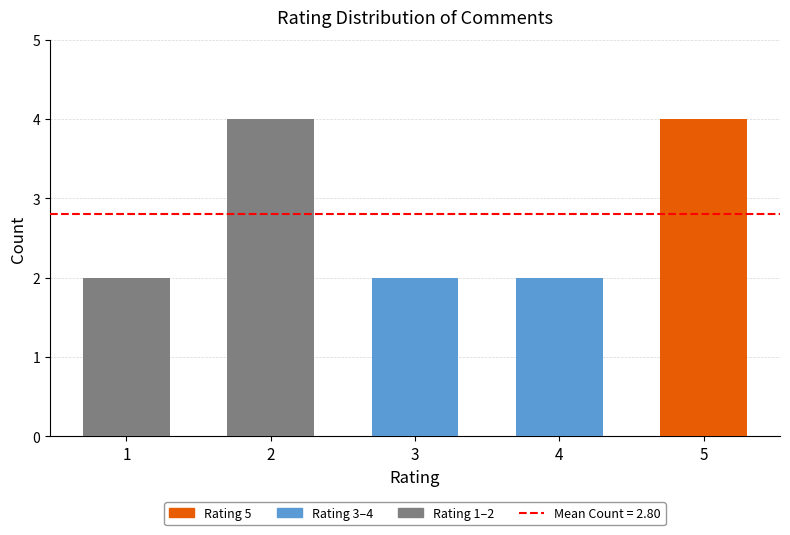

Reading left to right, what are all the values shown in this chart?

1=2	2=4	3=2	4=2	5=4